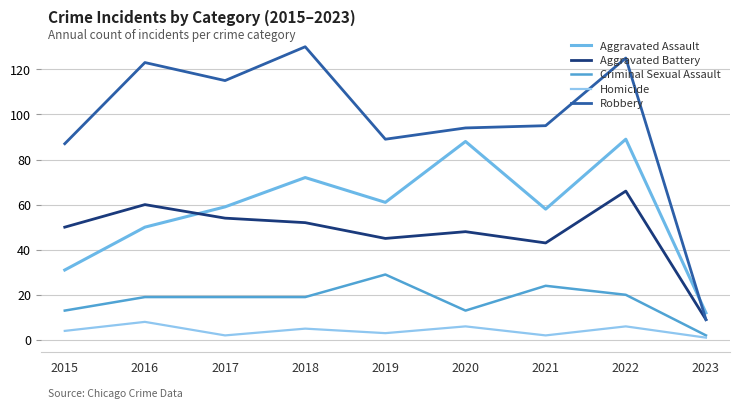

Is this an area chart (filled region under the line)?

No